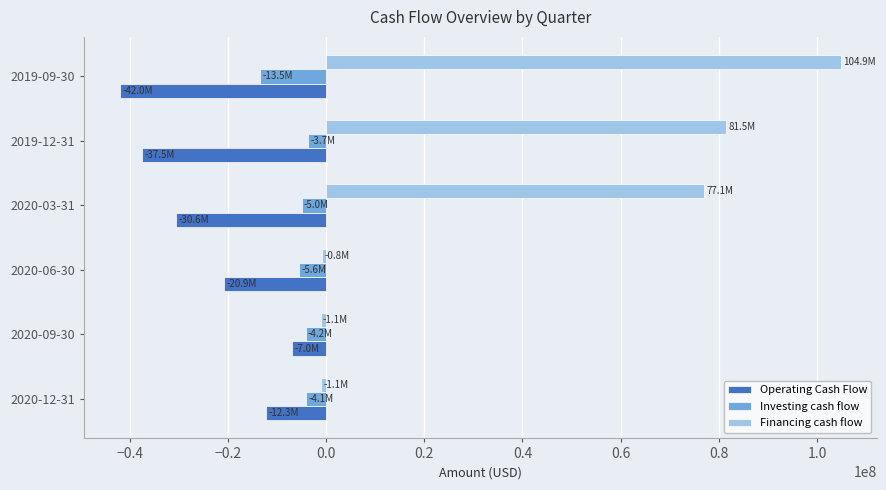

The value of Operating Cash Flow at 2020-12-31 is -20801310. True or false?

False